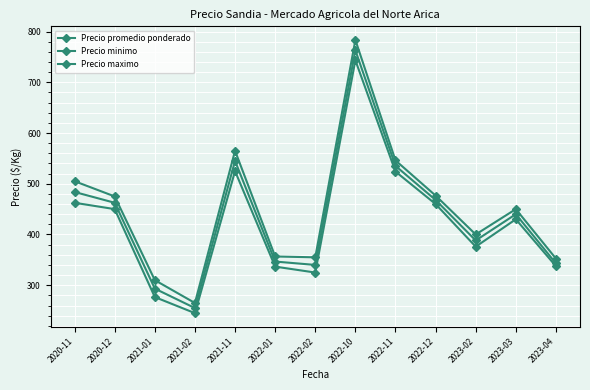

Which category has the highest value across all series?

2022-10